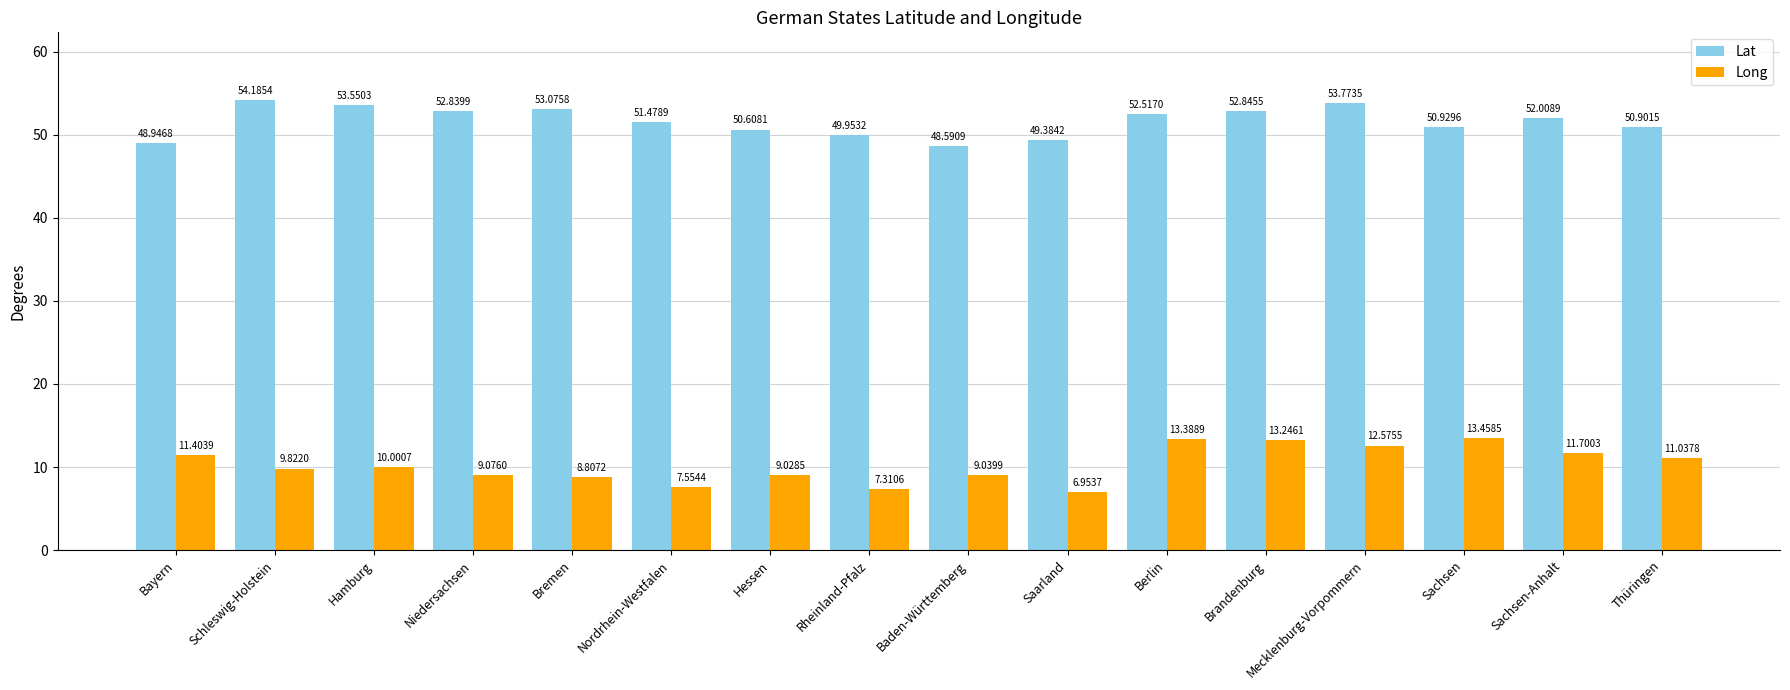

Does the chart contain any negative values?

No